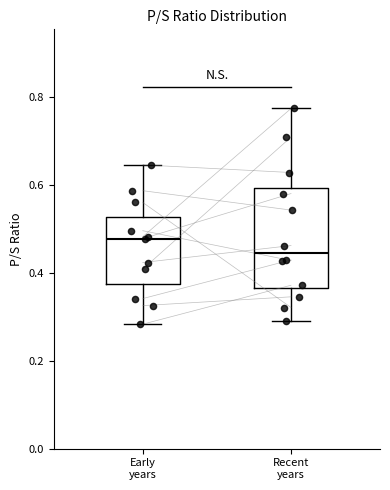

Reading left to right, transcribe this box plot: for each box, give where its median line is, the range the box spans, and where its two whiskers end, as read against the y-axis. The values are not printed on the chart, so give them approximately, as read against the axis.

Early years: median 0.48, box 0.38 to 0.52, whiskers 0.28 to 0.64
Recent years: median 0.44, box 0.36 to 0.60, whiskers 0.30 to 0.78